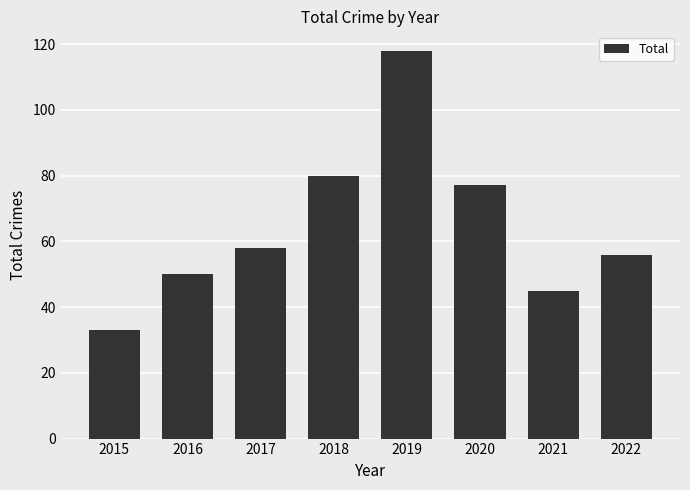

List the labels in order of value, smallest first.

2015, 2021, 2016, 2022, 2017, 2020, 2018, 2019